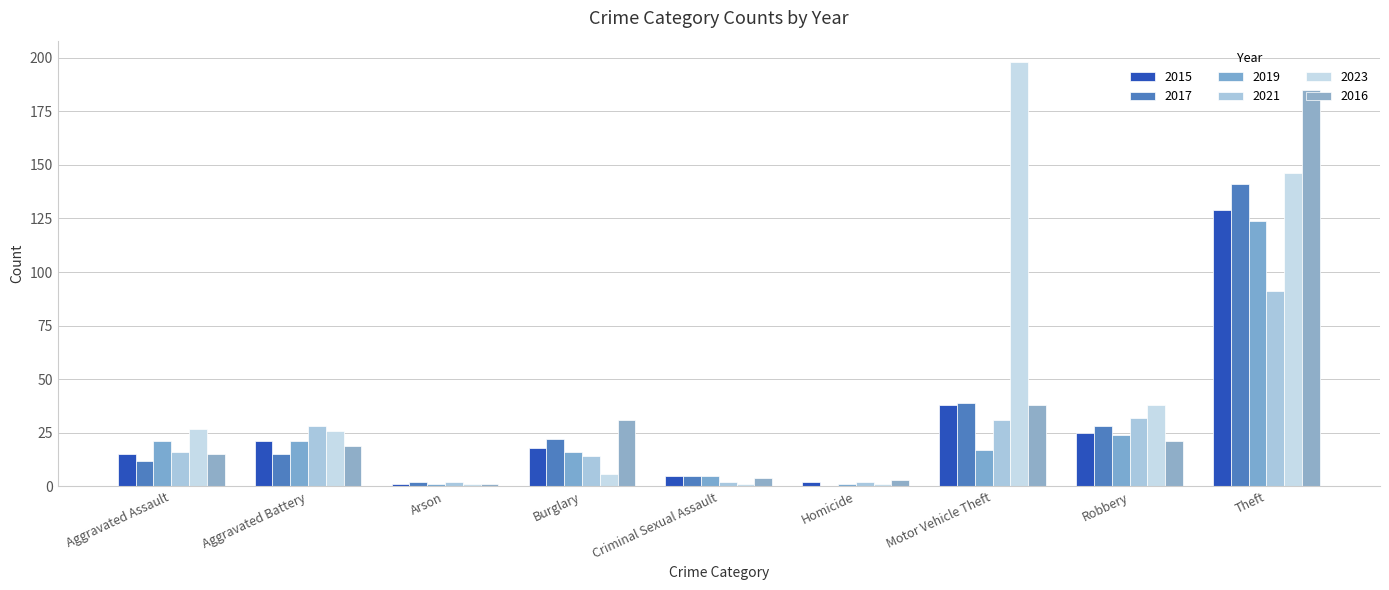

What is the spread (max minus min) of values at Aggravated Assault?

15